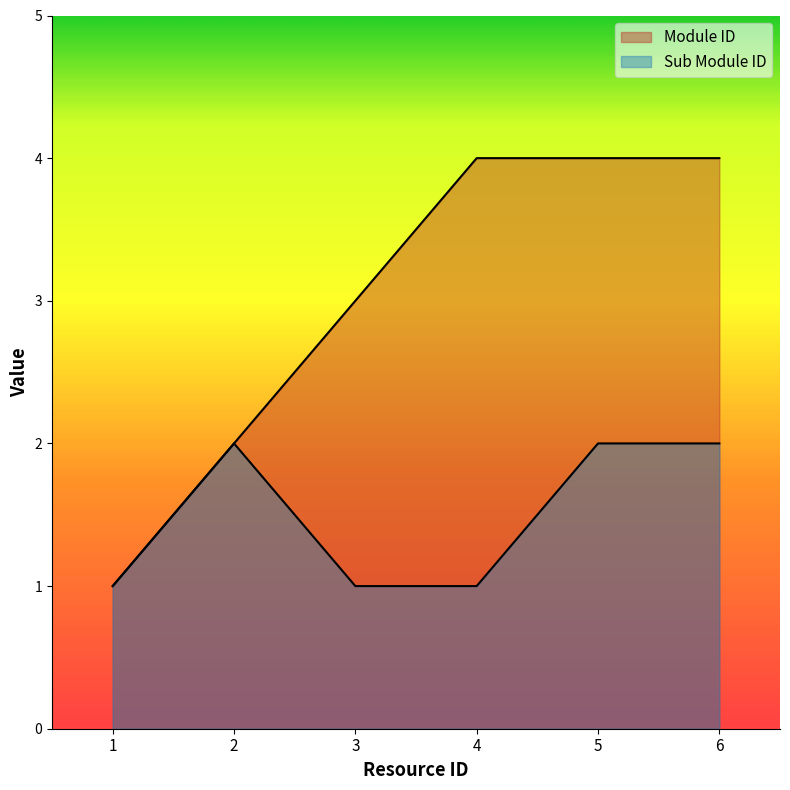

What are all the series names shown in the legend?

Module ID, Sub Module ID